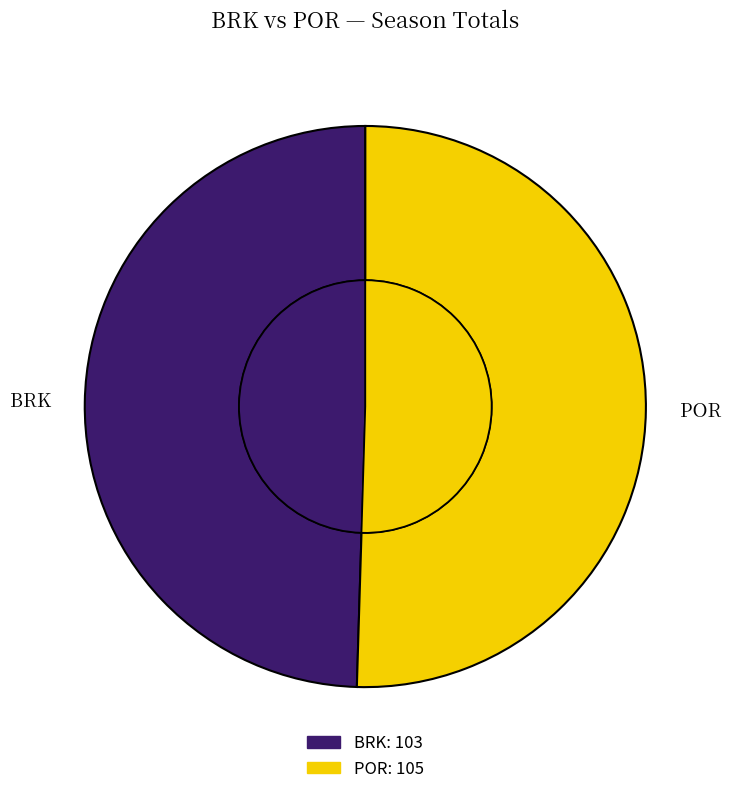

To the nearest percent, what percentage of the pie is POR?

50%